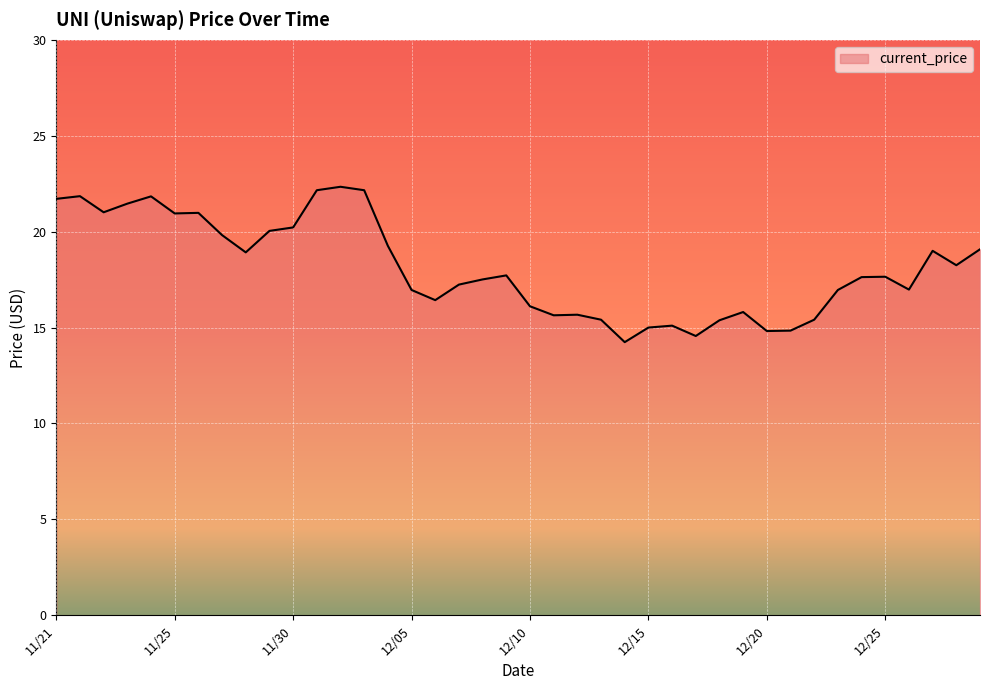

What is the difference between the maximum and minimum values?

8.1